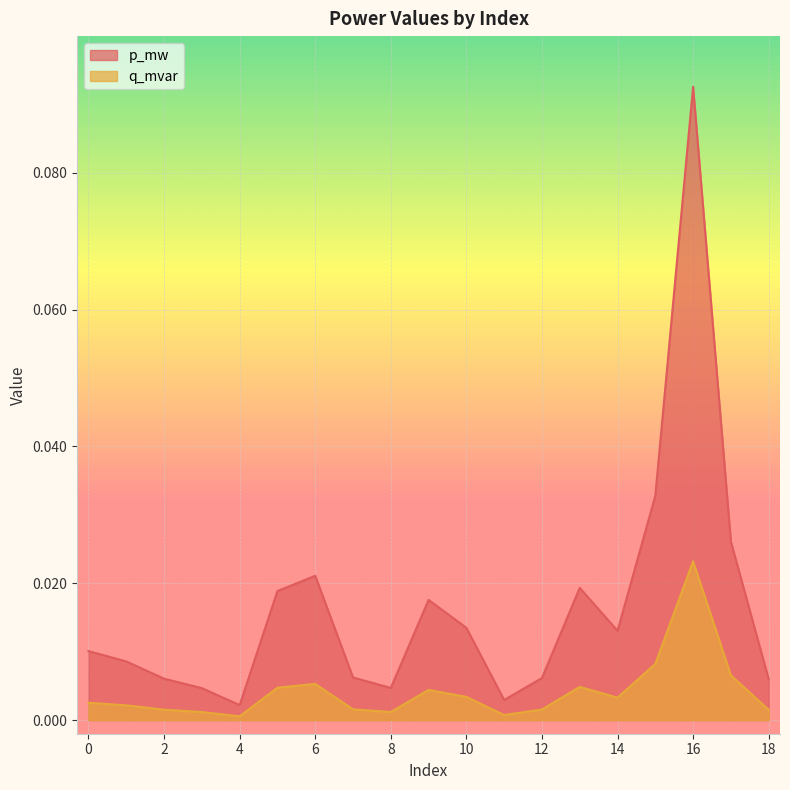

Between 7 and 12, which series saw the biggest shift?

p_mw